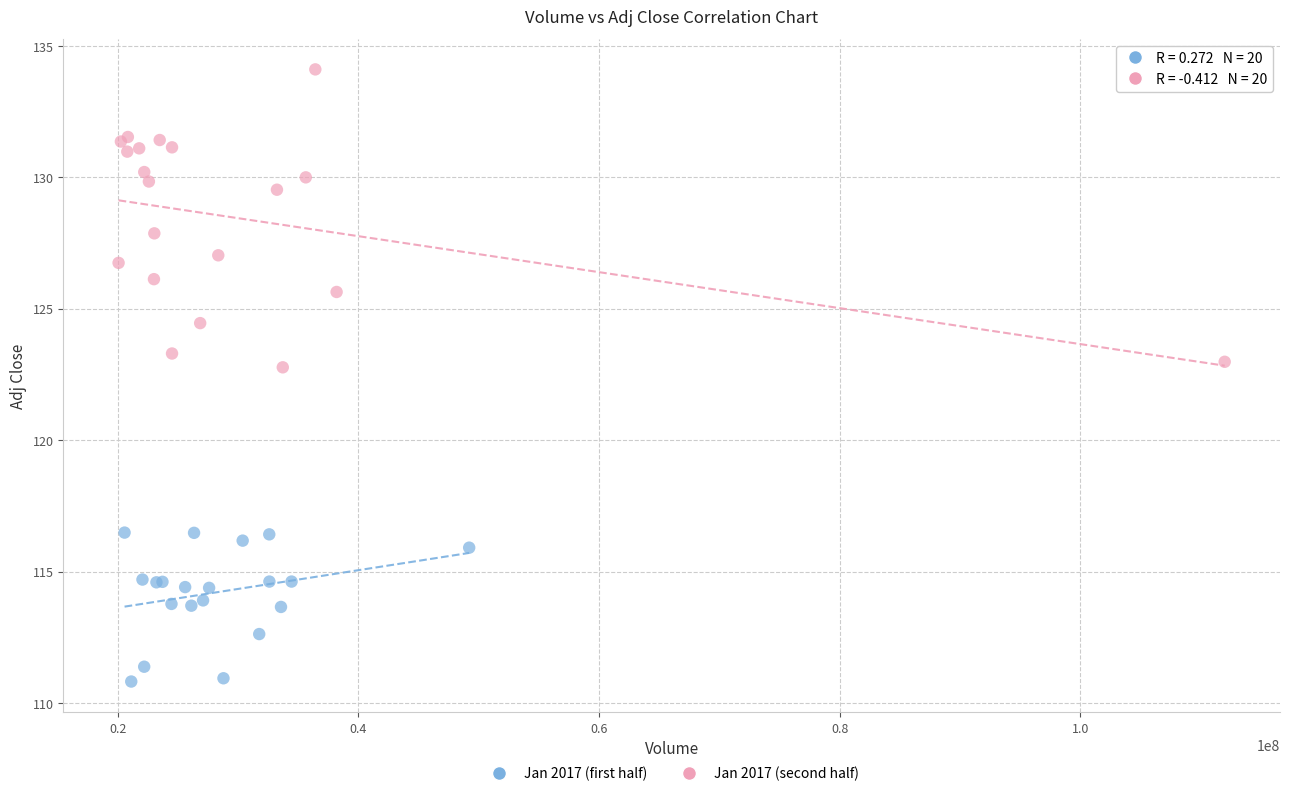

Which series has the largest Y range (max minus min)?

Jan 2017 (second half)